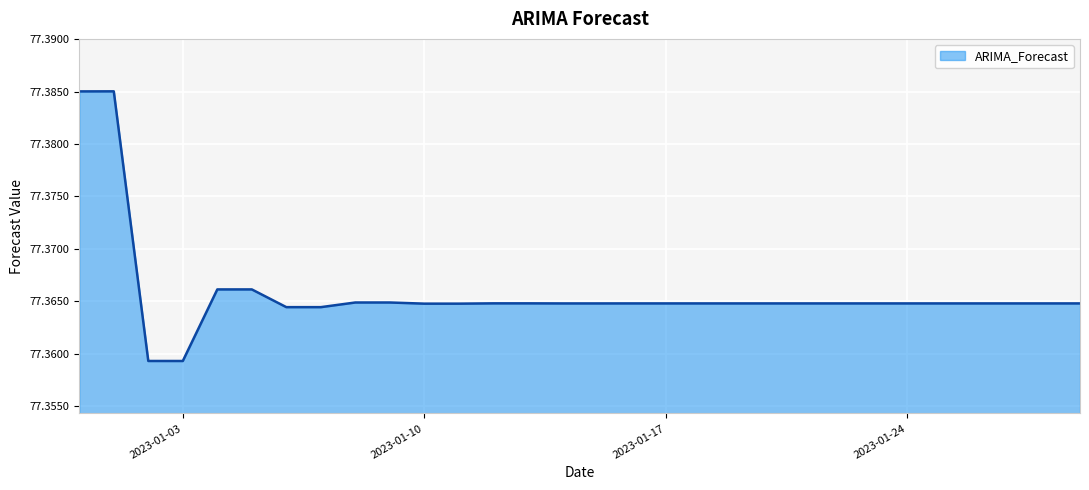

Does the chart display data point markers on the line(s)?

No